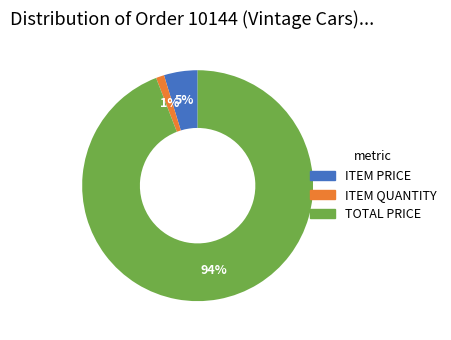

Combined, do ITEM QUANTITY and TOTAL PRICE account for over 50%?

Yes